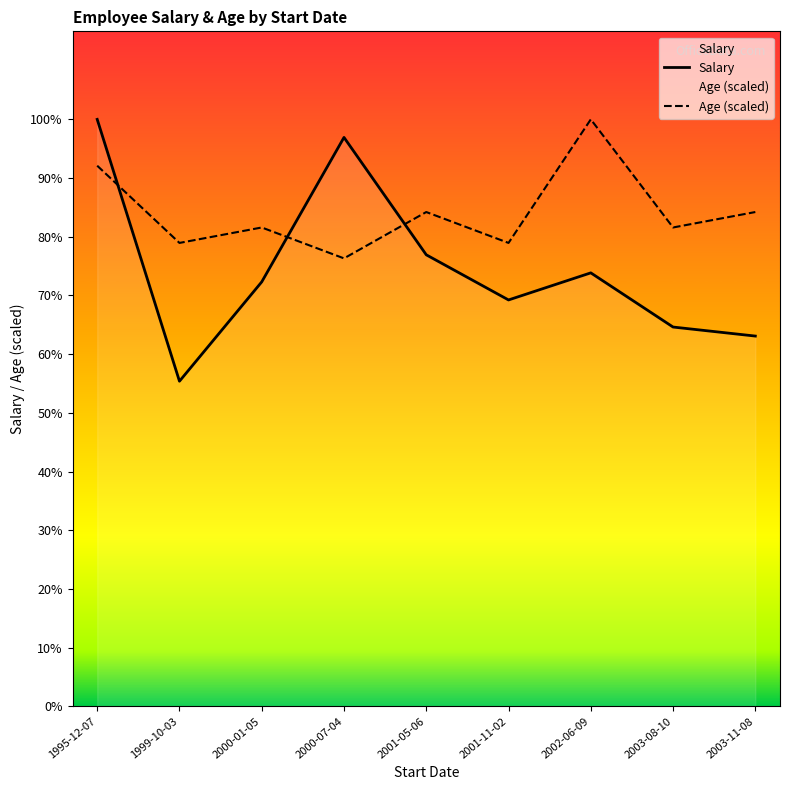

Between 2000-01-05 and 1995-12-07, which is larger?

1995-12-07